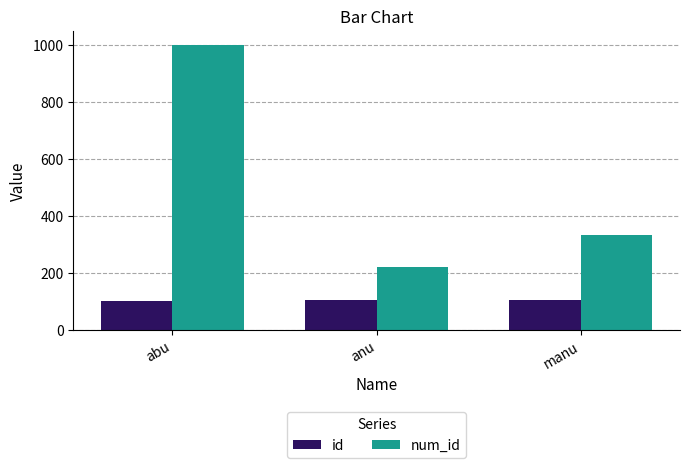

How many groups of bars are there?

3